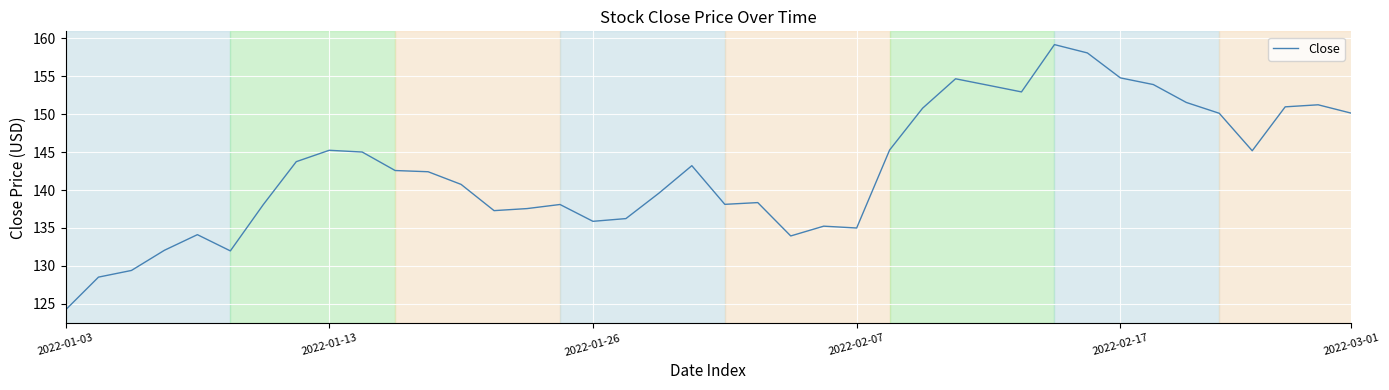

What is the greatest value displayed?

159.2